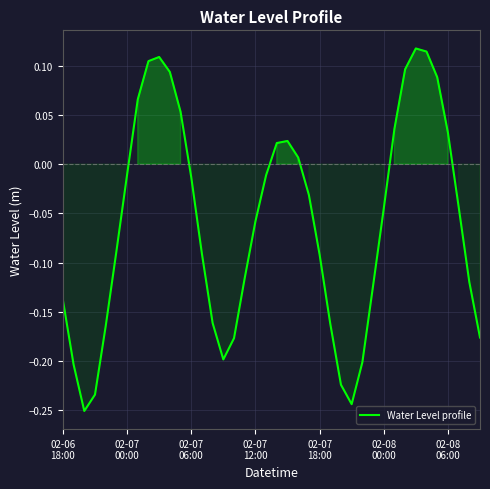

How many series are shown in this chart?

1